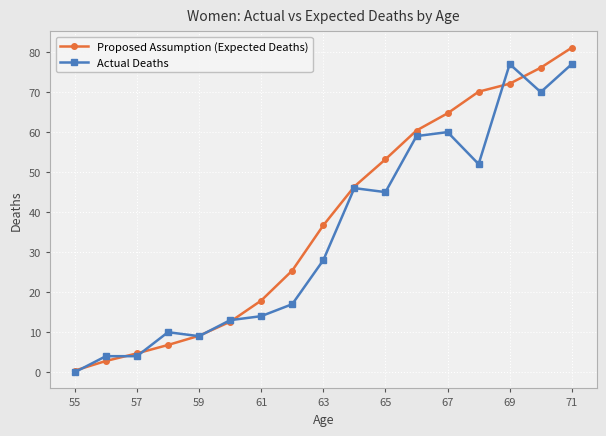

List the series in order of their peak value, lowest first.

Actual Deaths, Proposed Assumption (Expected Deaths)